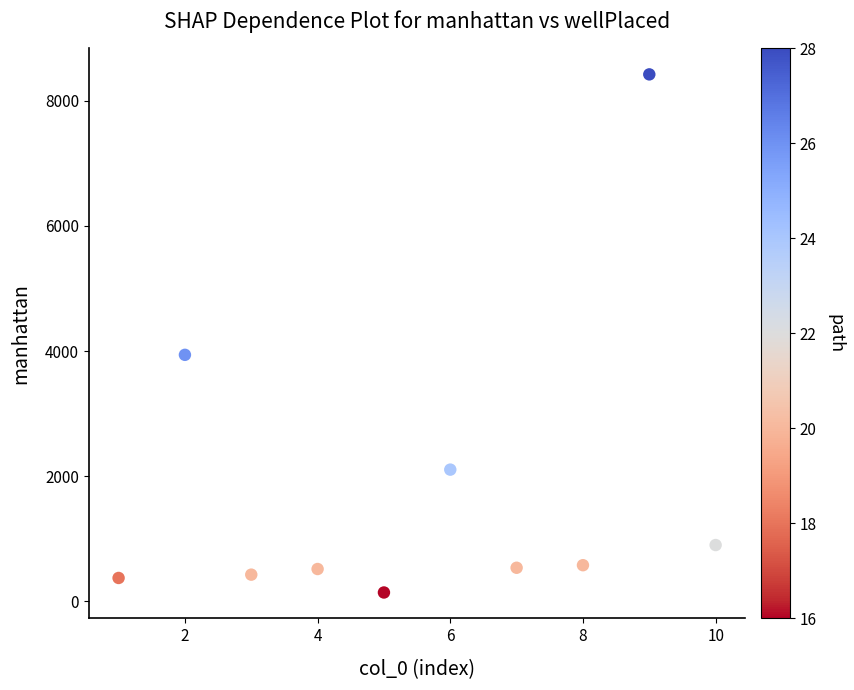

What Y value in the scatter plot is closest to 4281?

3939